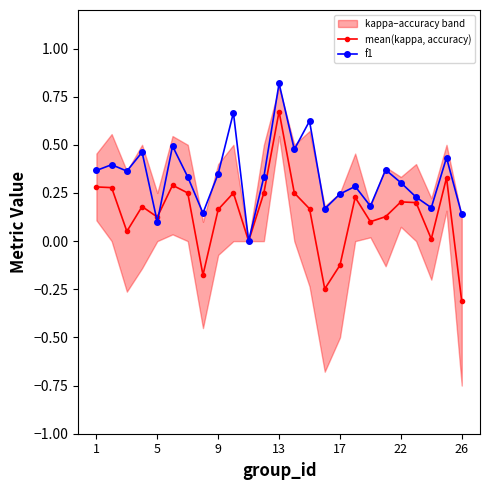

Is it true that f1 equals 0.3 at 21?

False